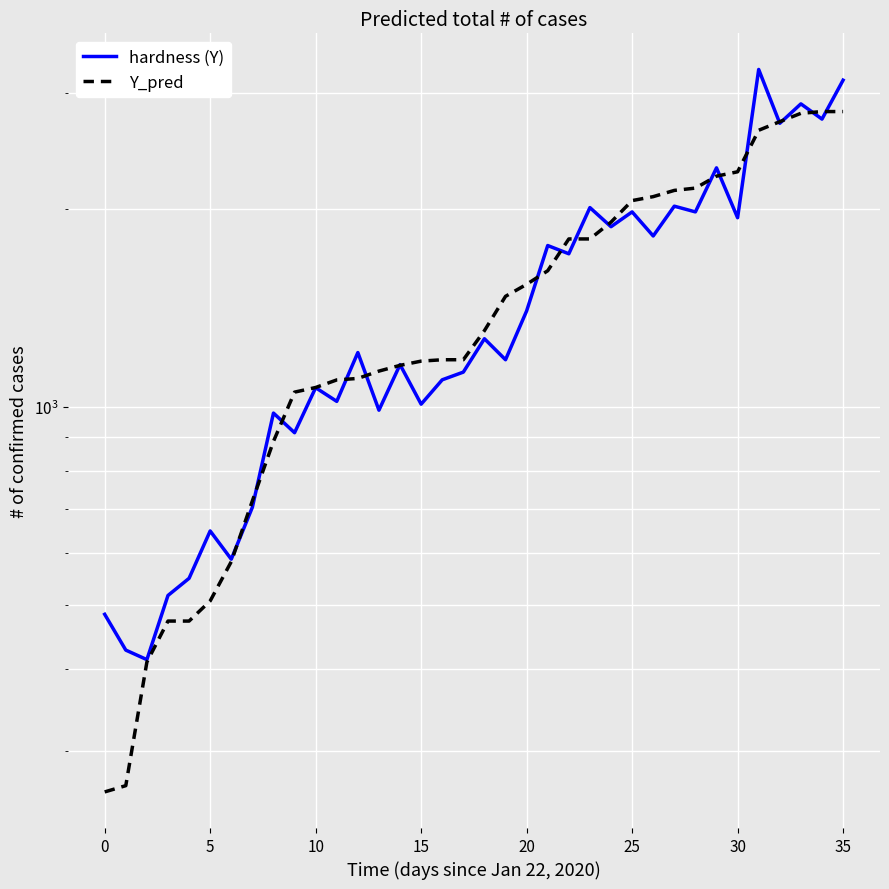

What are all the series names shown in the legend?

hardness (Y), Y_pred